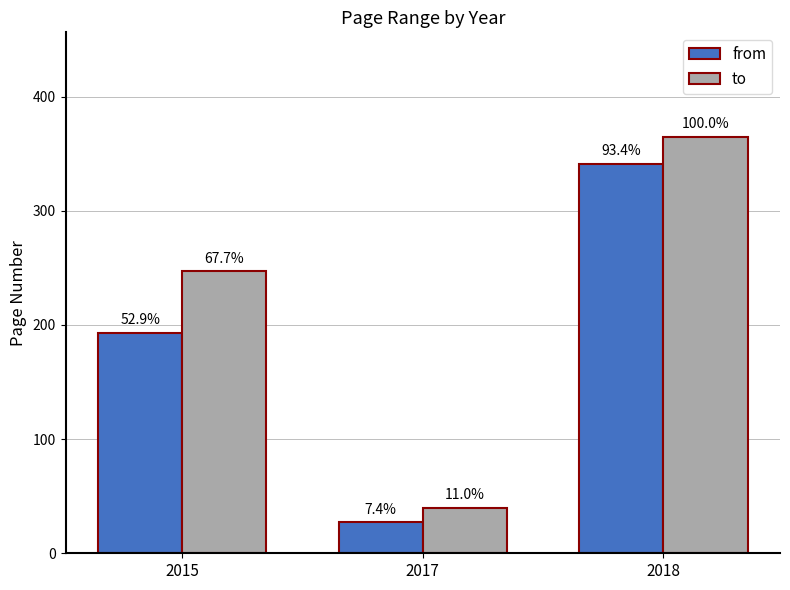

At how many categories does at least one series exceed 340?

1